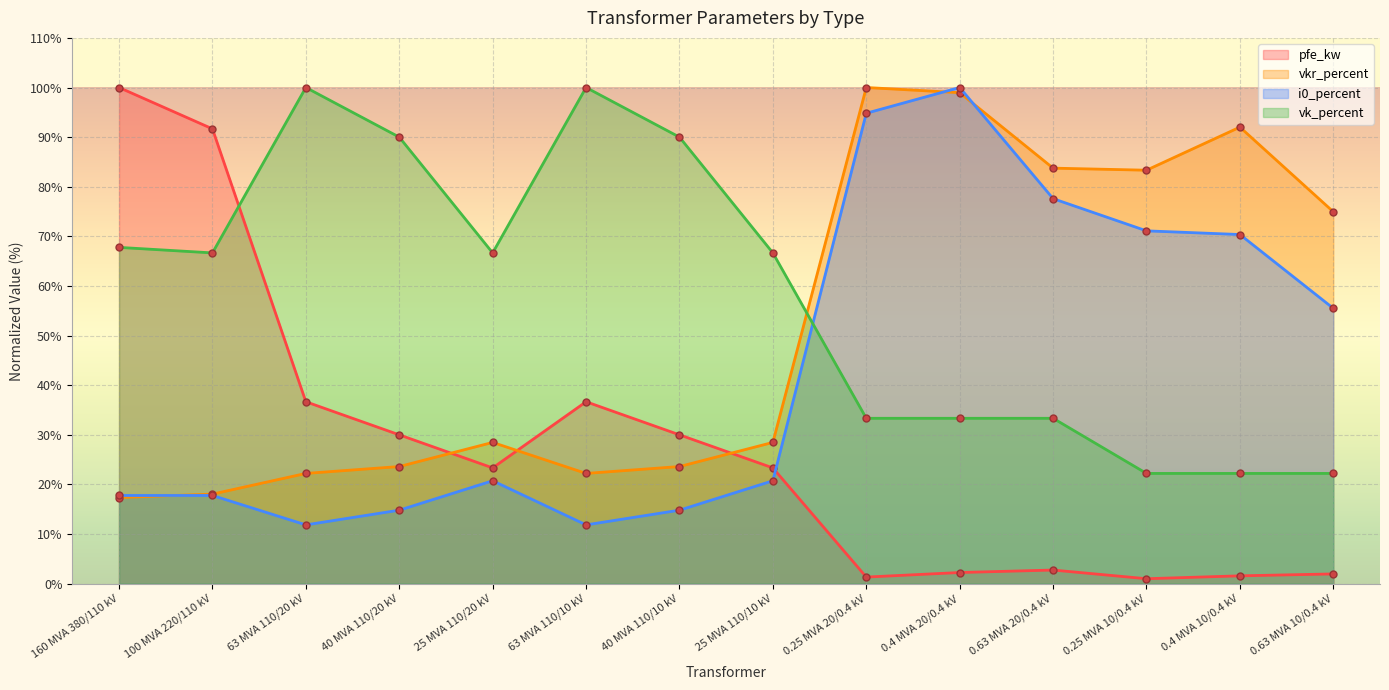

Is it true that vk_percent equals 32.3 at 0.4 MVA 10/0.4 kV?

False